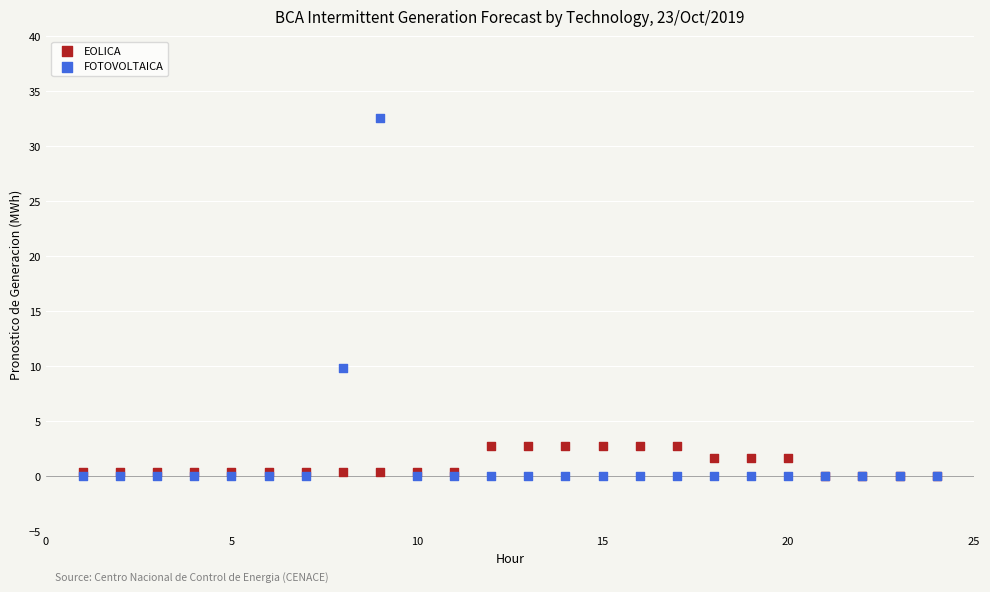

What are all the series names shown in the legend?

EOLICA, FOTOVOLTAICA